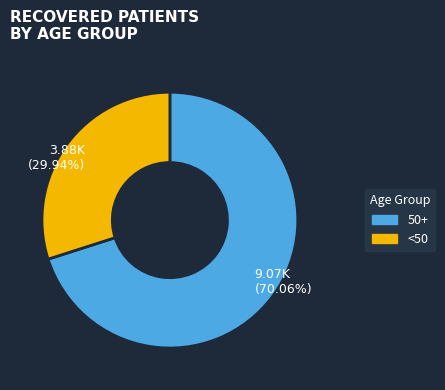

Does any single category account for the majority?

Yes